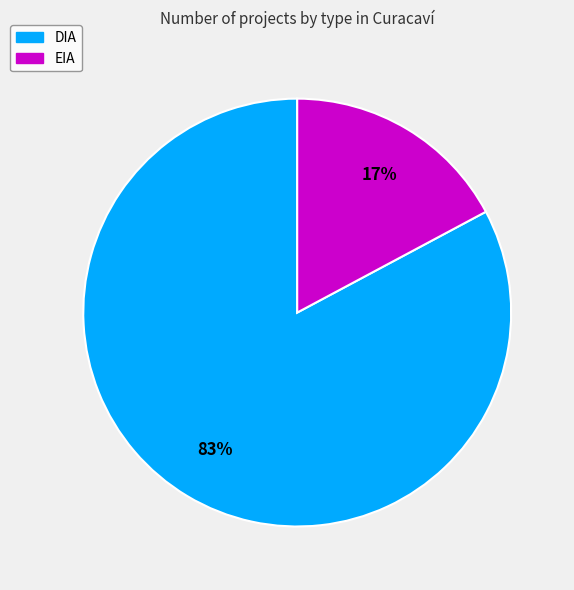

To the nearest percent, what portion does DIA represent?

83%